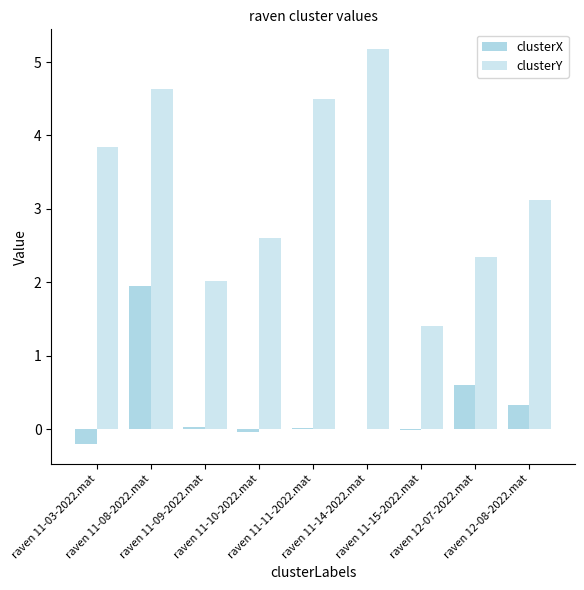

Reading left to right, transcribe all the data shown in this chart.

clusterX: raven 11-03-2022.mat=-0.2	raven 11-08-2022.mat=1.9	raven 11-09-2022.mat=0.0	raven 11-10-2022.mat=-0.0	raven 11-11-2022.mat=0.0	raven 11-14-2022.mat=-0.0	raven 11-15-2022.mat=-0.0	raven 12-07-2022.mat=0.6	raven 12-08-2022.mat=0.3
clusterY: raven 11-03-2022.mat=3.8	raven 11-08-2022.mat=4.6	raven 11-09-2022.mat=2.0	raven 11-10-2022.mat=2.6	raven 11-11-2022.mat=4.5	raven 11-14-2022.mat=5.2	raven 11-15-2022.mat=1.4	raven 12-07-2022.mat=2.3	raven 12-08-2022.mat=3.1